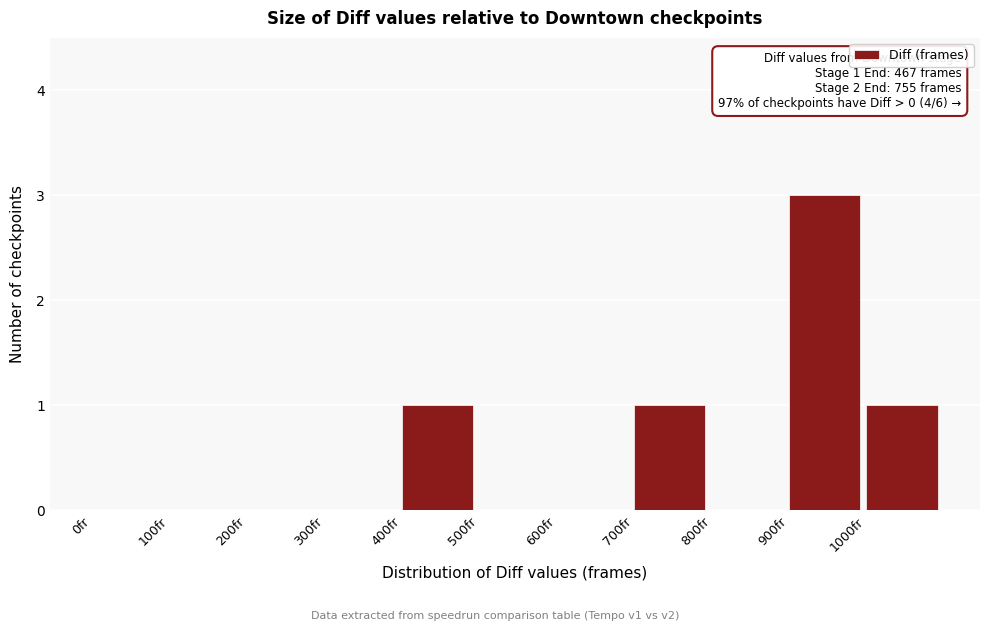

Over which range of the x-axis is the bar tallest?

900 to 1000